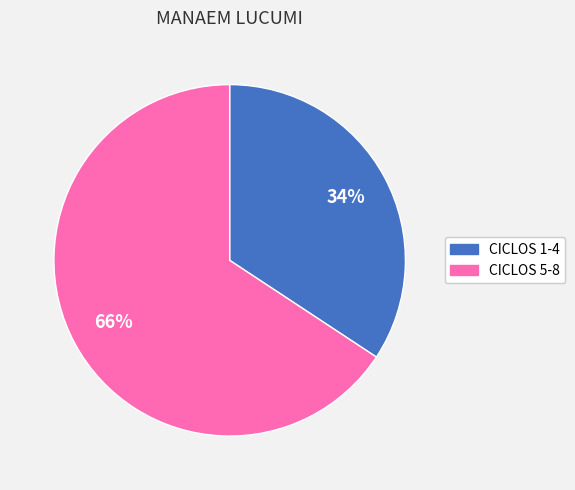

Is there any slice that represents more than half of the pie?

Yes